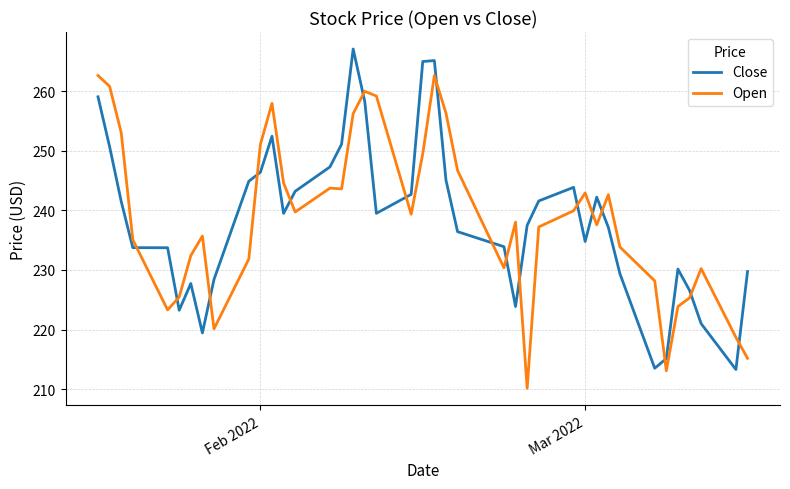

What is the highest value of the Open series?

262.6